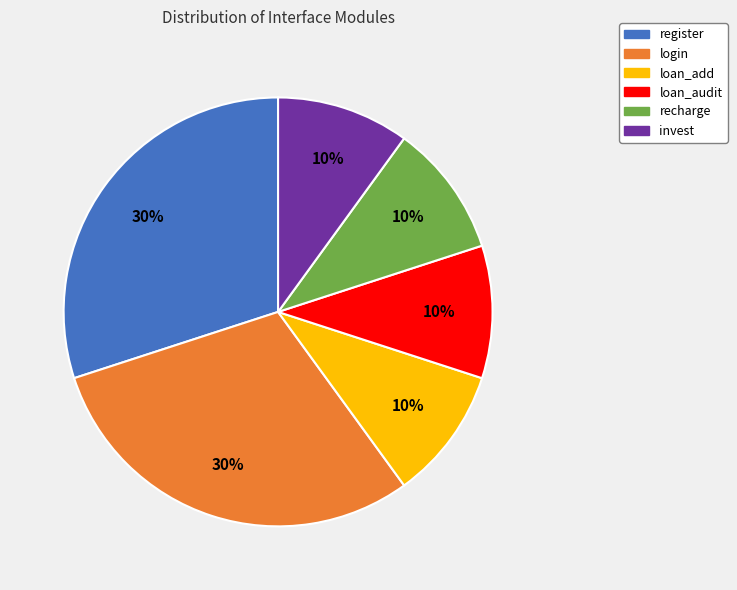

Is login the majority of the pie?

No